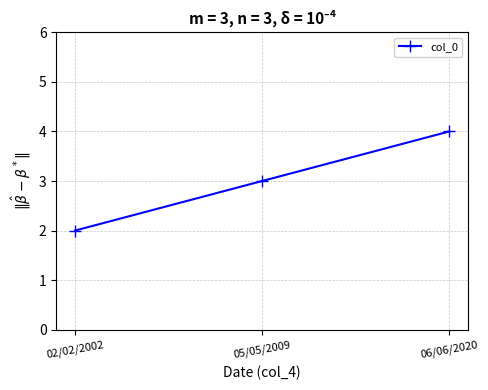

What is the change in value from 02/02/2002 to 06/06/2020?

+2